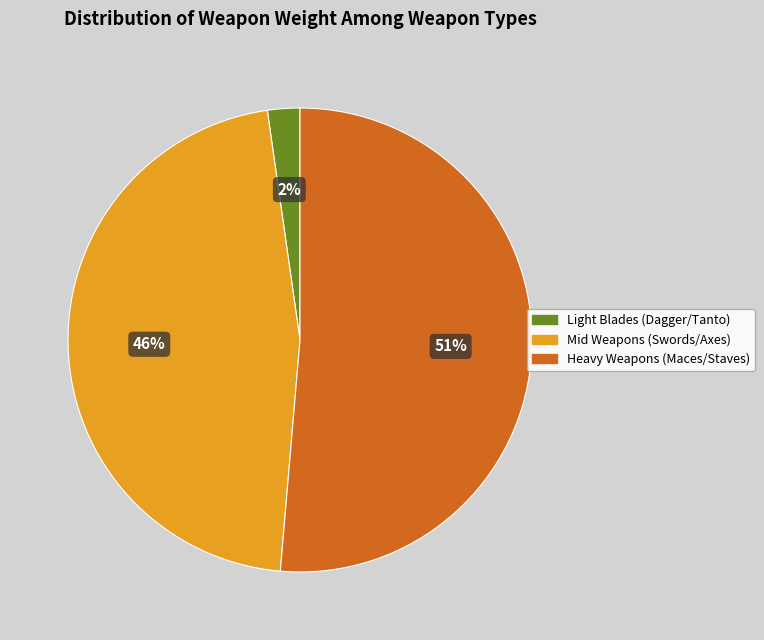

To the nearest percent, what is the difference between the largest and smallest slice percentages?

49%